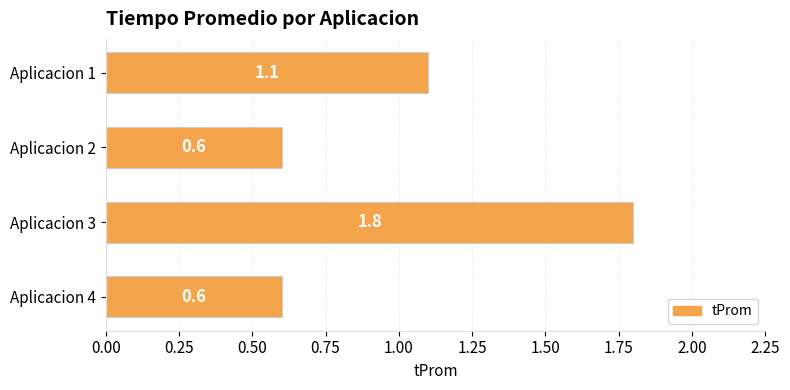

What is the difference between the second highest and minimum values?

0.5